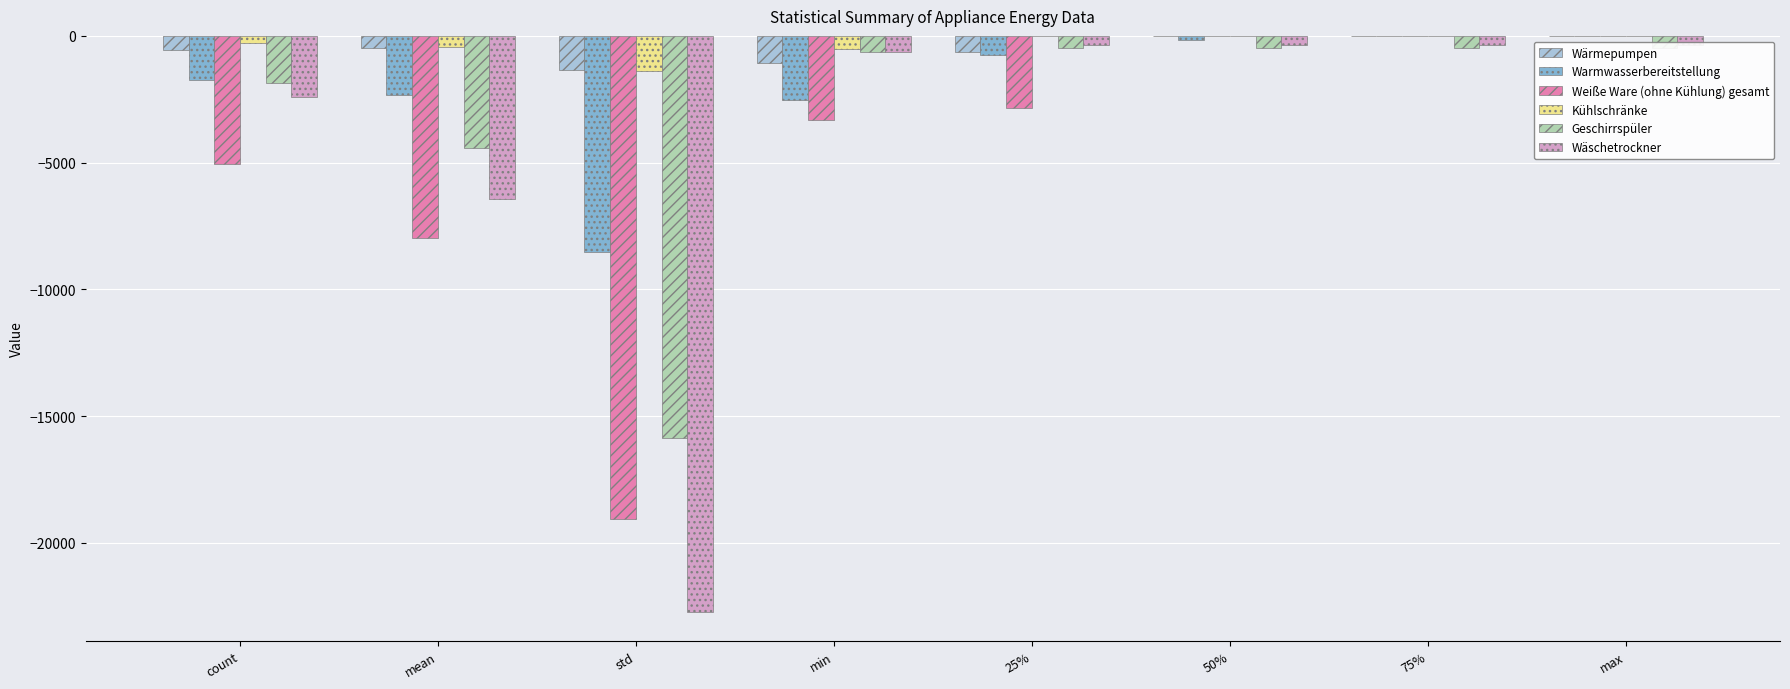

Which has a higher value, max or 75%?

max